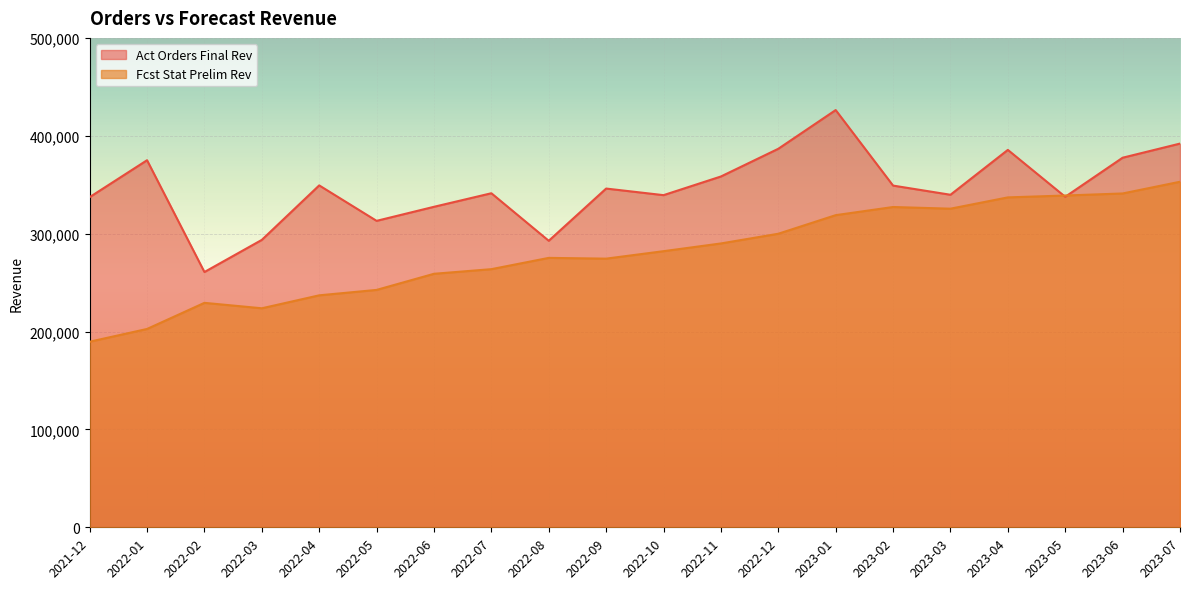

Reading right to left, what are all the values shown in this chart?

Act Orders Final Rev: 392017	377578	337664	385569	339731	349102	426267	386710	358400	339337	346073	292719	341283	327433	313076	349298	293633	260813	375021	337302
Fcst Stat Prelim Rev: 353015	341059	338963	337049	325505	327220	318893	299902	289986	282094	274468	275245	263723	258995	242520	236988	223753	229312	202624	189600